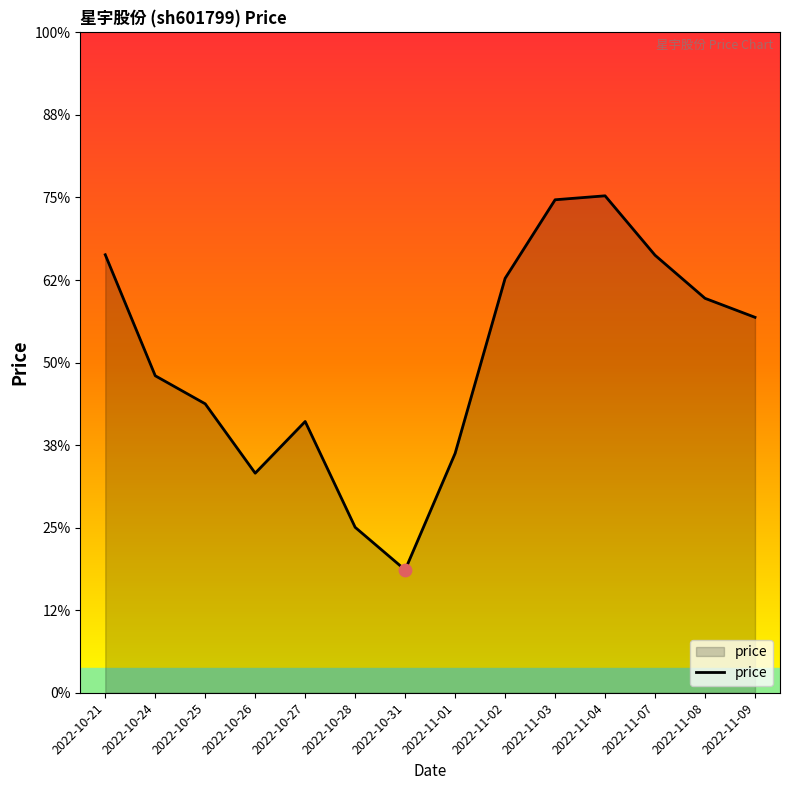

Which has a higher value, 2022-10-24 or 2022-11-03?

2022-11-03